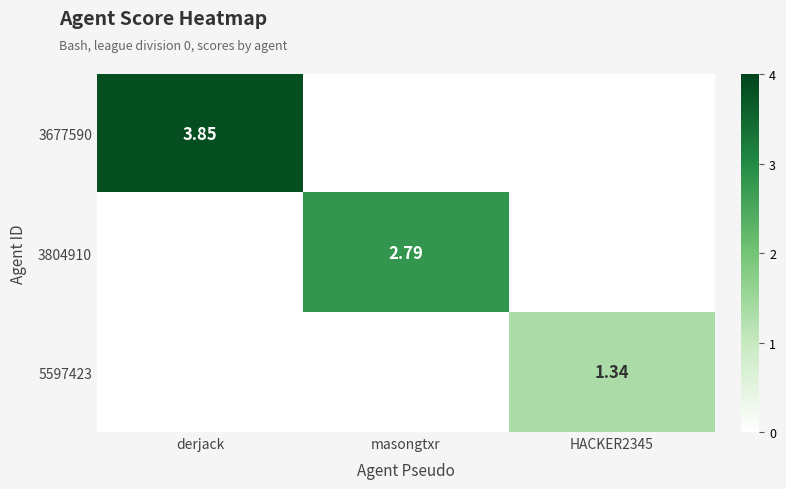

Rank the series at masongtxr from lowest to highest value.

3677590, 5597423, 3804910